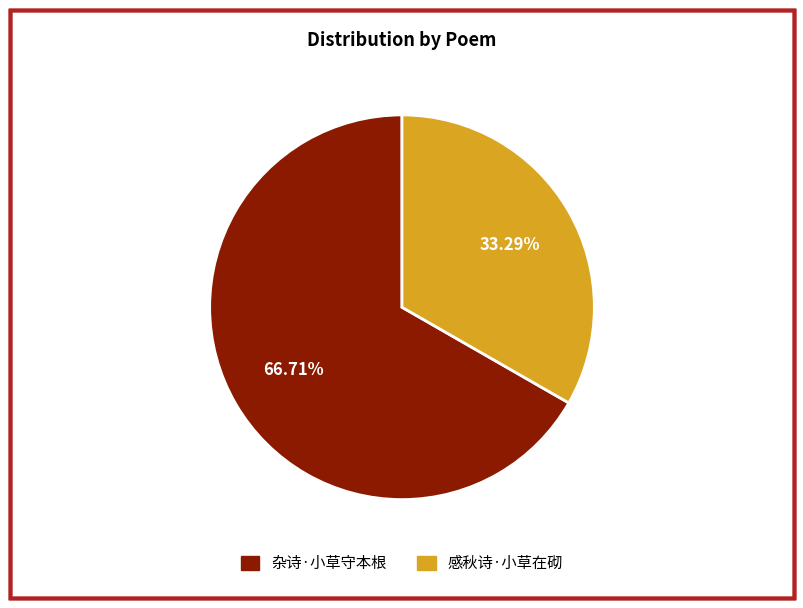

To the nearest percent, what is the difference between the 感秋诗·小草在砌 and 杂诗·小草守本根 slice percentages?

33%